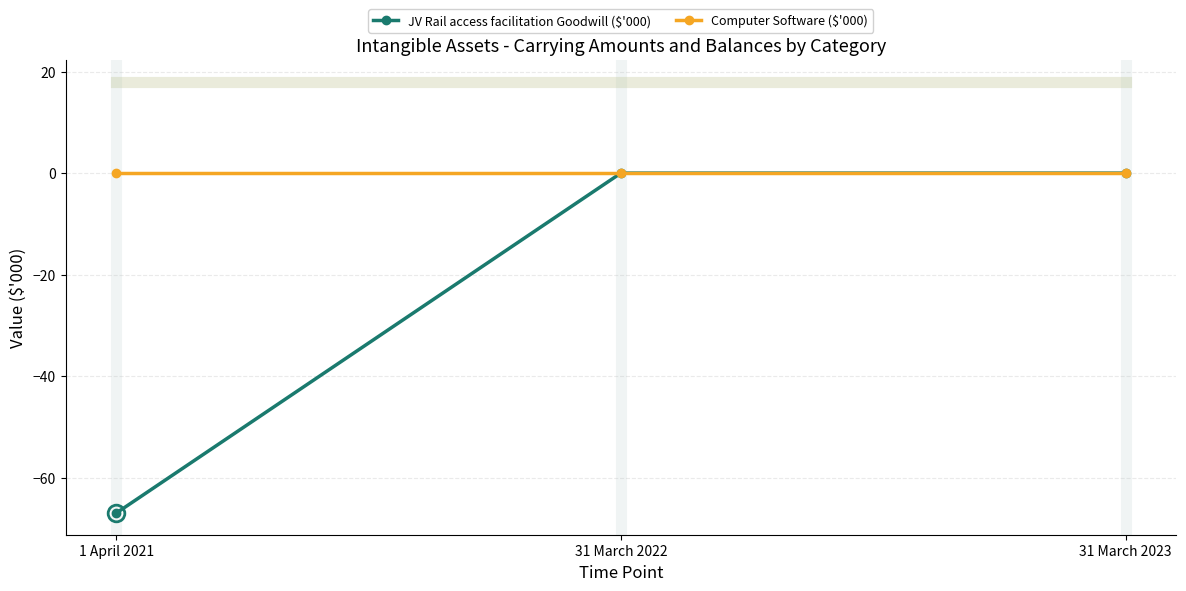

Reading right to left, list all the values displayed in this chart.

JV Rail access facilitation Goodwill ($'000): 0	0	-67
Computer Software ($'000): 0	0	0